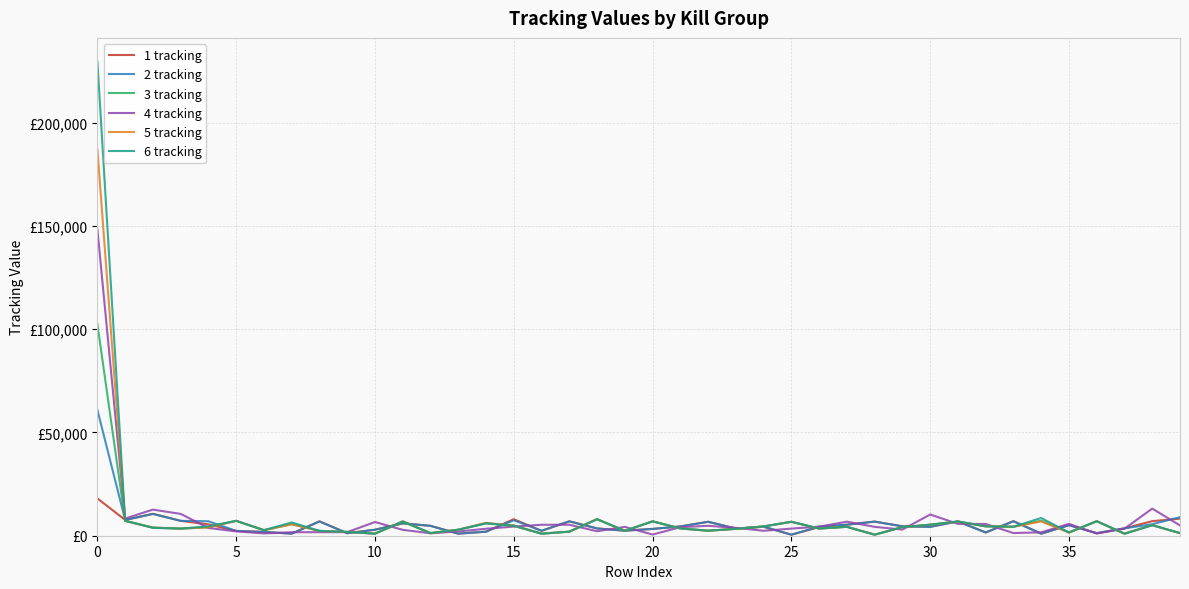

What are all the series names shown in the legend?

1 tracking, 2 tracking, 3 tracking, 4 tracking, 5 tracking, 6 tracking